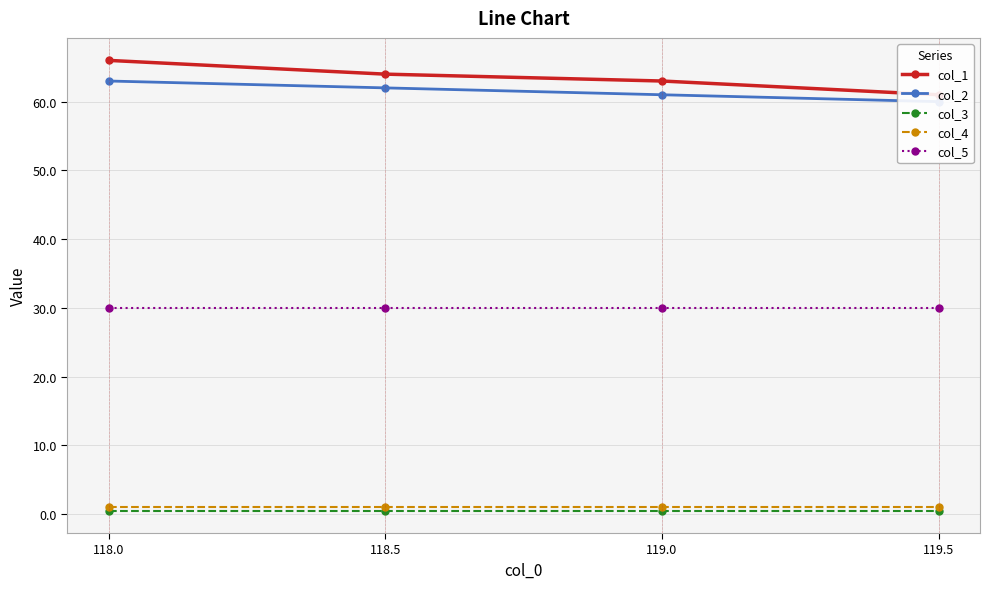

Between 118.0 and 119.0, which series saw the biggest shift?

col_1